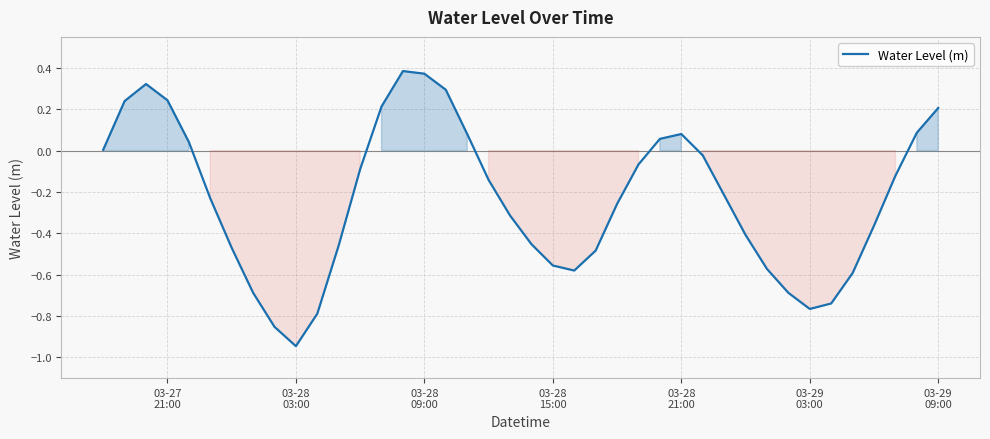

What is the difference between the maximum and minimum values?

1.3